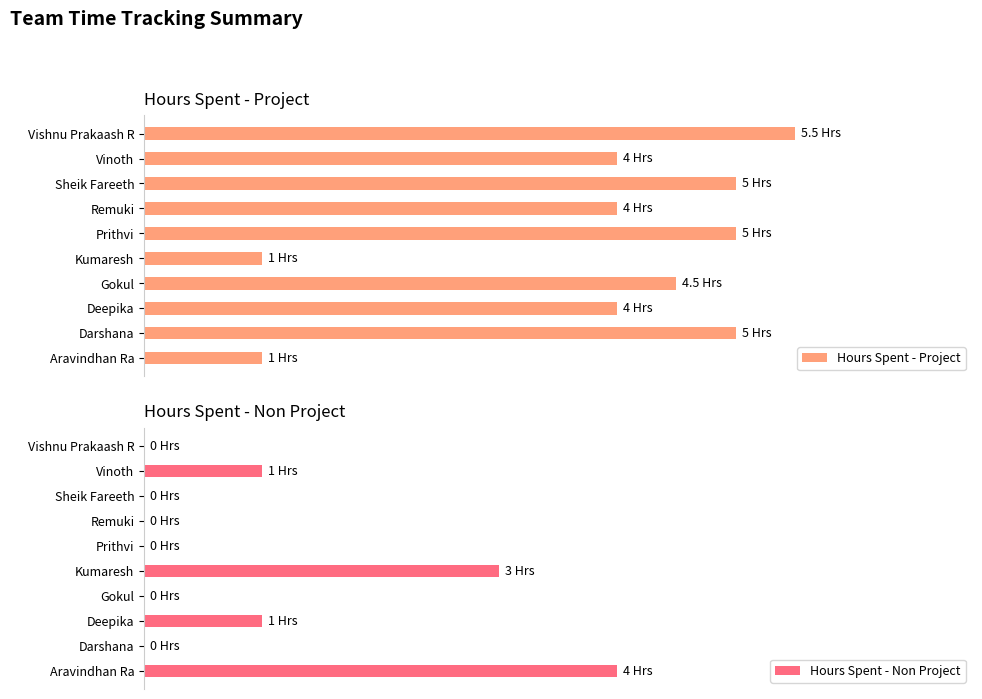

Rank the series by their maximum value, from lowest to highest.

Hours Spent - Non Project, Hours Spent - Project